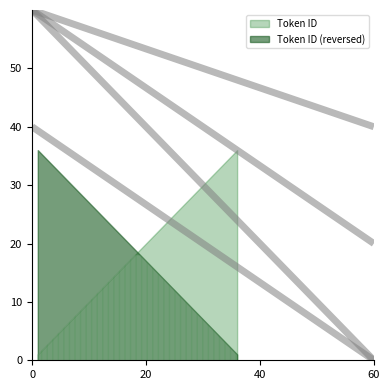

Does the chart display data point markers on the line(s)?

No